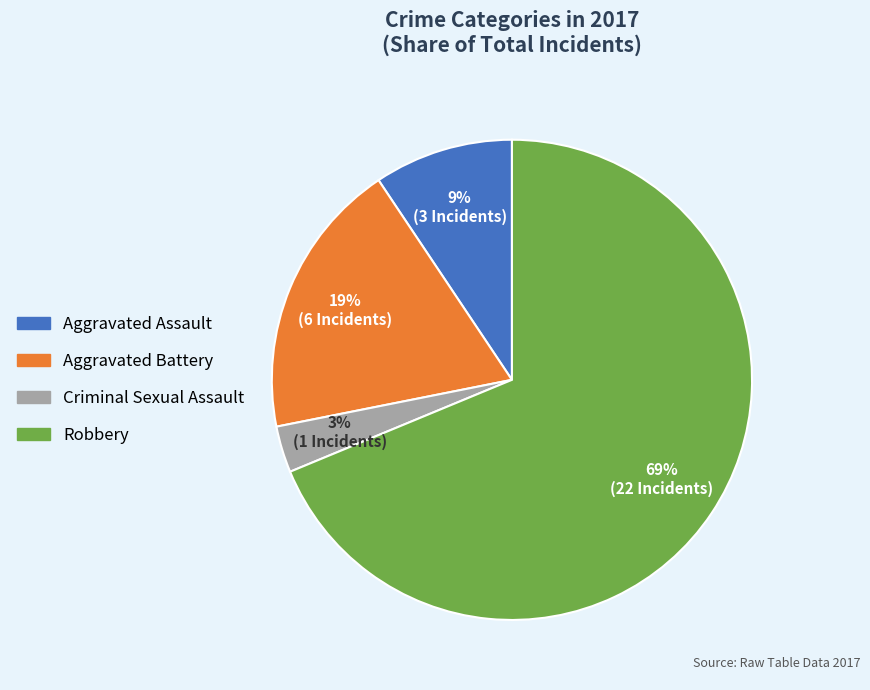

To the nearest percent, what is the difference between the Aggravated Battery and Criminal Sexual Assault slice percentages?

16%